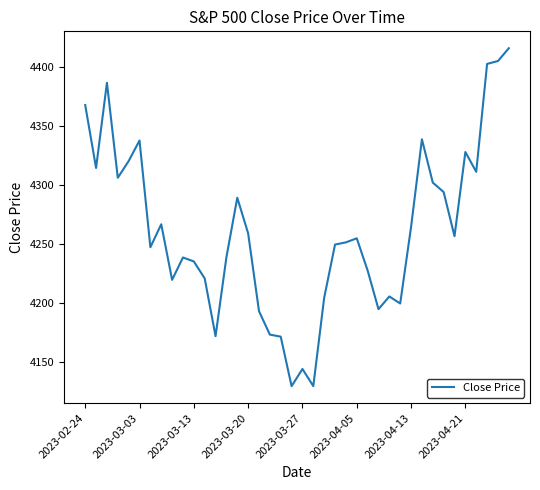

What is the difference between the maximum and minimum values?

286.7